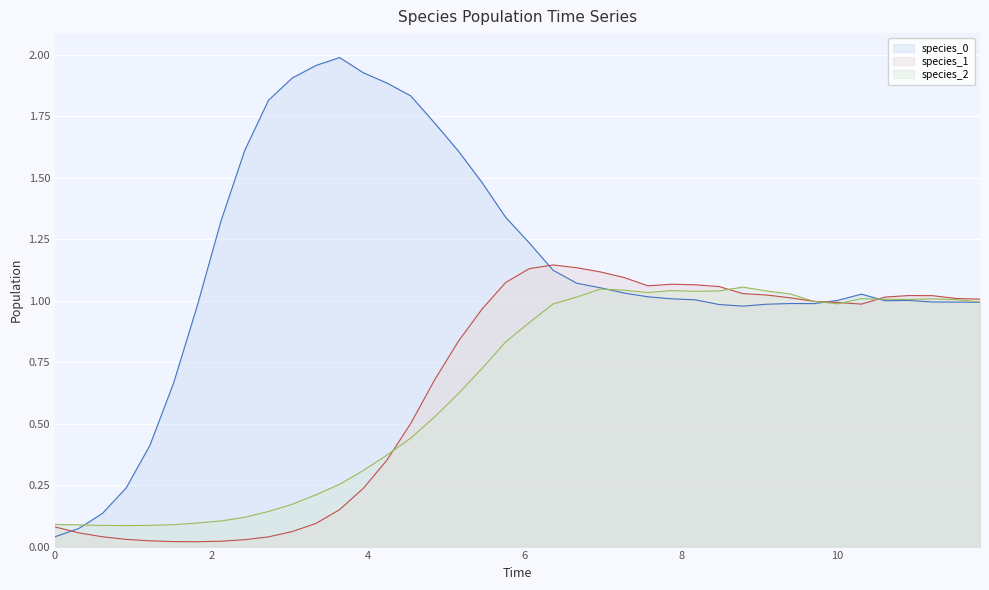

Reading right to left, what are all the values shown in this chart?

species_0: 1.0	1.0	1.0	1.0	1.0	1.0	1.0	1.0	1.0	1.0	1.0	1.0	1.0	1.0	1.0	1.0	1.1	1.1	1.1	1.2	1.3	1.5	1.6	1.7	1.8	1.9	1.9	2.0	2.0	1.9	1.8	1.6	1.3	1.0	0.7	0.4	0.2	0.1	0.1	0.0
species_1: 1.0	1.0	1.0	1.0	1.0	1.0	1.0	1.0	1.0	1.0	1.0	1.1	1.1	1.1	1.1	1.1	1.1	1.1	1.1	1.1	1.1	1.0	0.8	0.7	0.5	0.4	0.2	0.2	0.1	0.1	0.0	0.0	0.0	0.0	0.0	0.0	0.0	0.0	0.1	0.1
species_2: 1.0	1.0	1.0	1.0	1.0	1.0	1.0	1.0	1.0	1.0	1.1	1.0	1.0	1.0	1.0	1.0	1.0	1.0	1.0	0.9	0.8	0.7	0.6	0.5	0.4	0.4	0.3	0.3	0.2	0.2	0.1	0.1	0.1	0.1	0.1	0.1	0.1	0.1	0.1	0.1